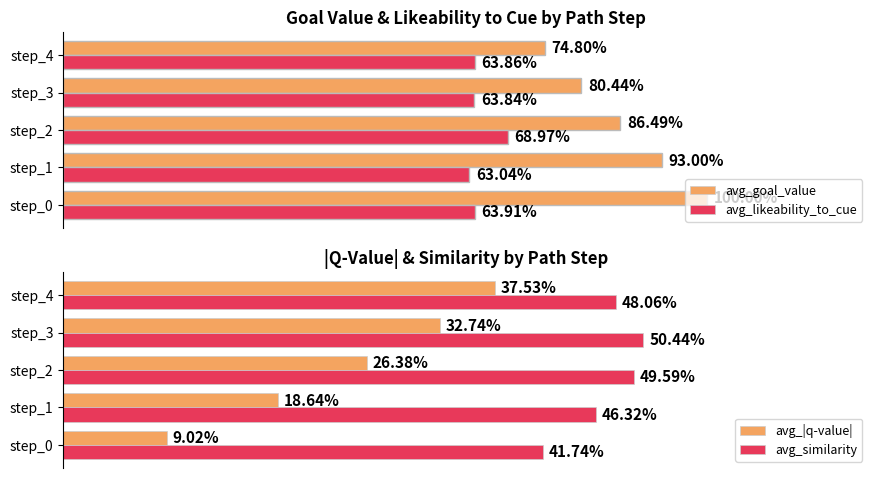

How many avg_likeability_to_cue values are between 0 and 1?

5